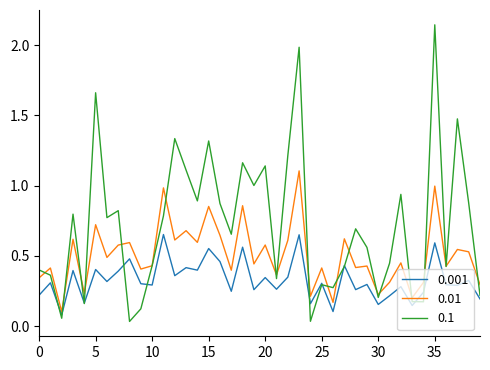

Rank the series by their average value, from highest to lowest.

0.1, 0.01, 0.001